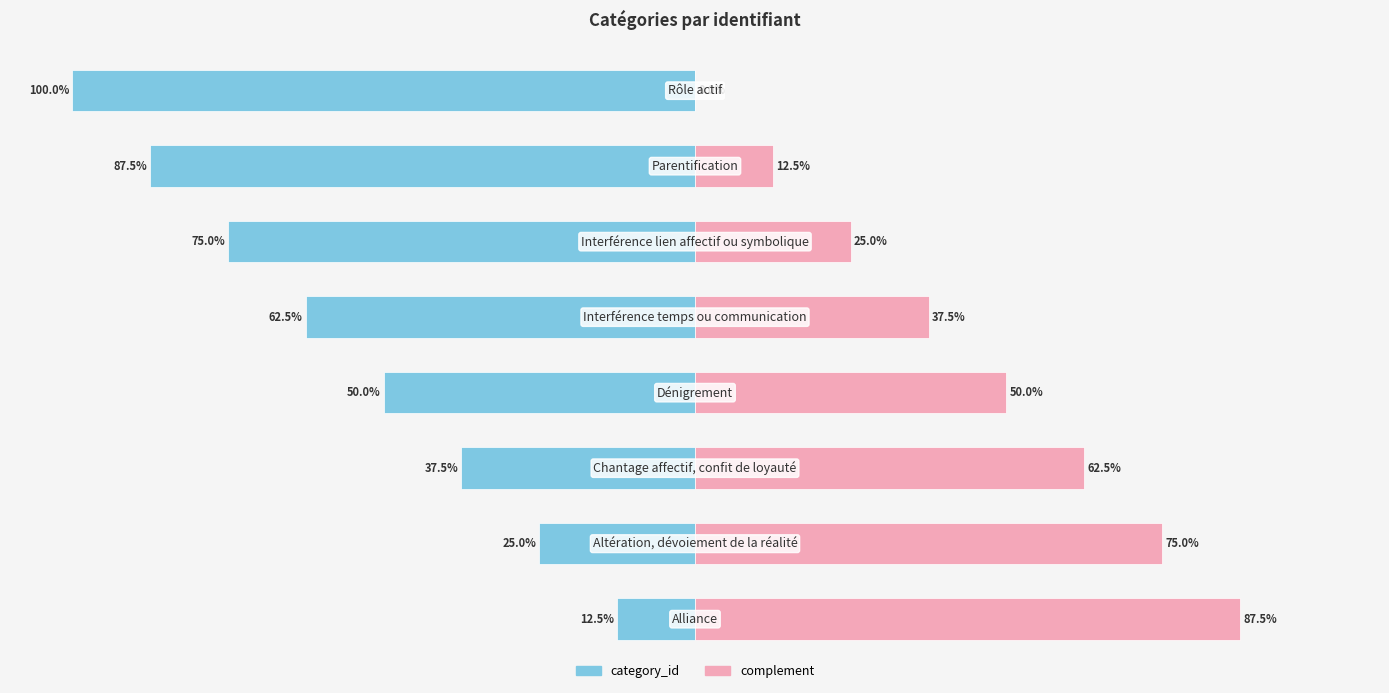

What is the sum of all category_id values?

-450.0